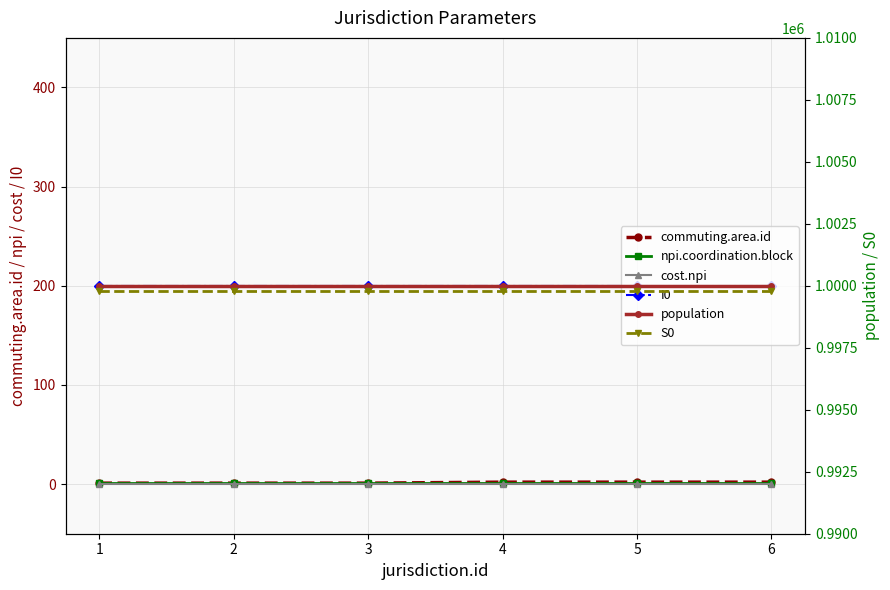

Rank the series by their maximum value, from highest to lowest.

population, S0, I0, commuting.area.id, npi.coordination.block, cost.npi